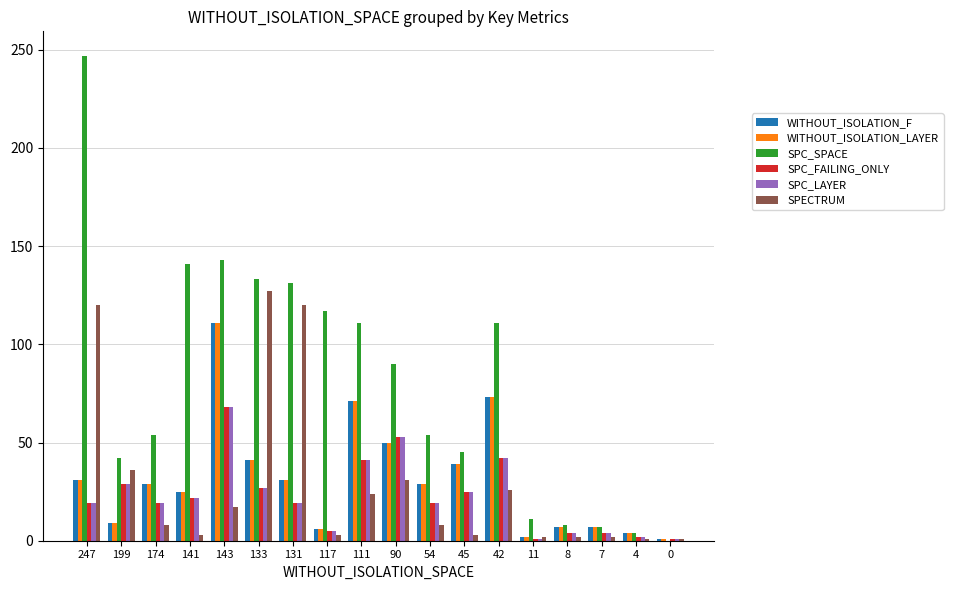

The WITHOUT_ISOLATION_LAYER series shows 20 at 174. True or false?

False